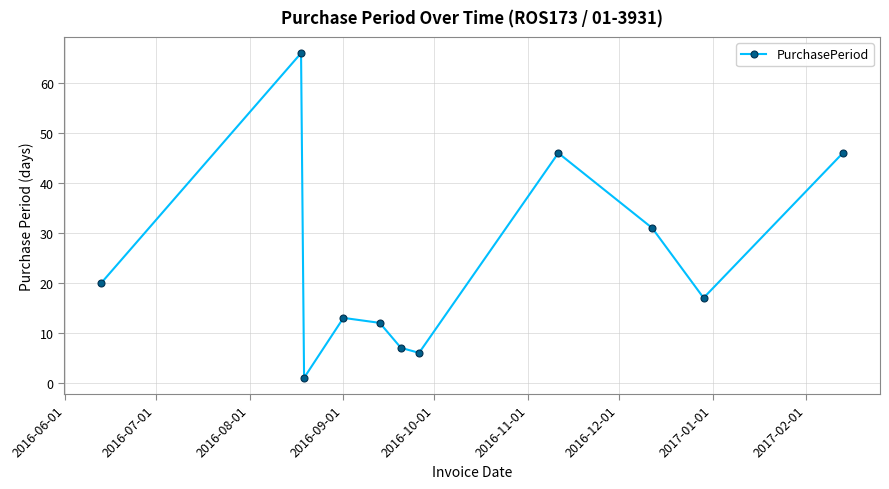

What is the greatest value displayed?

66